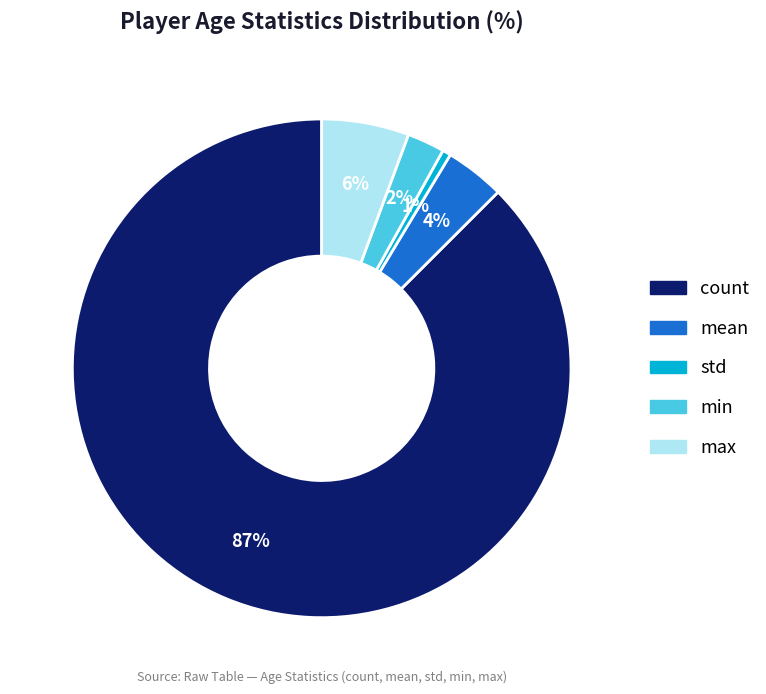

Is there any slice that represents more than half of the pie?

Yes